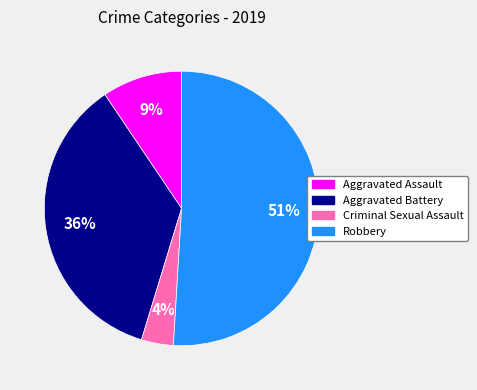

How many slices are in this pie chart?

4